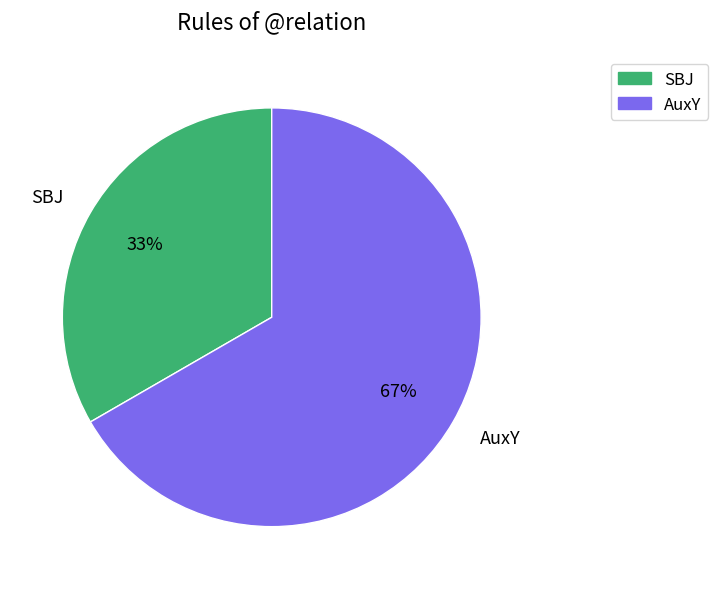

Which category accounts for the majority?

AuxY